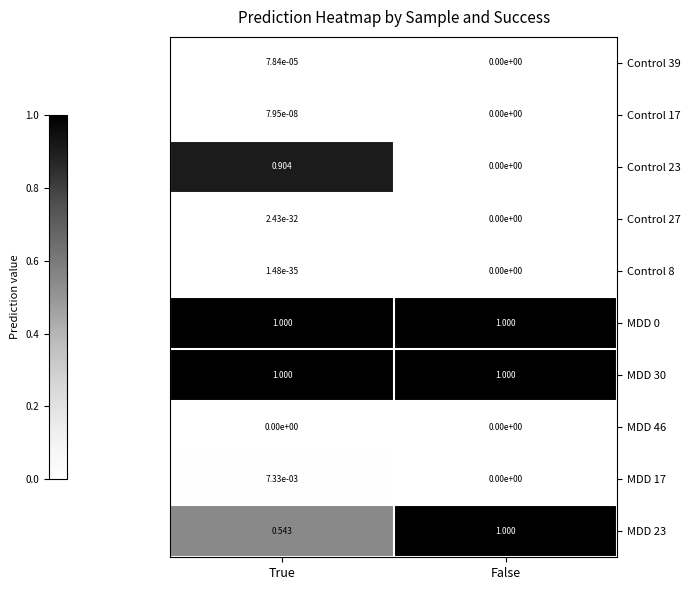

Rank the categories by Control 23 value from lowest to highest.

False, True